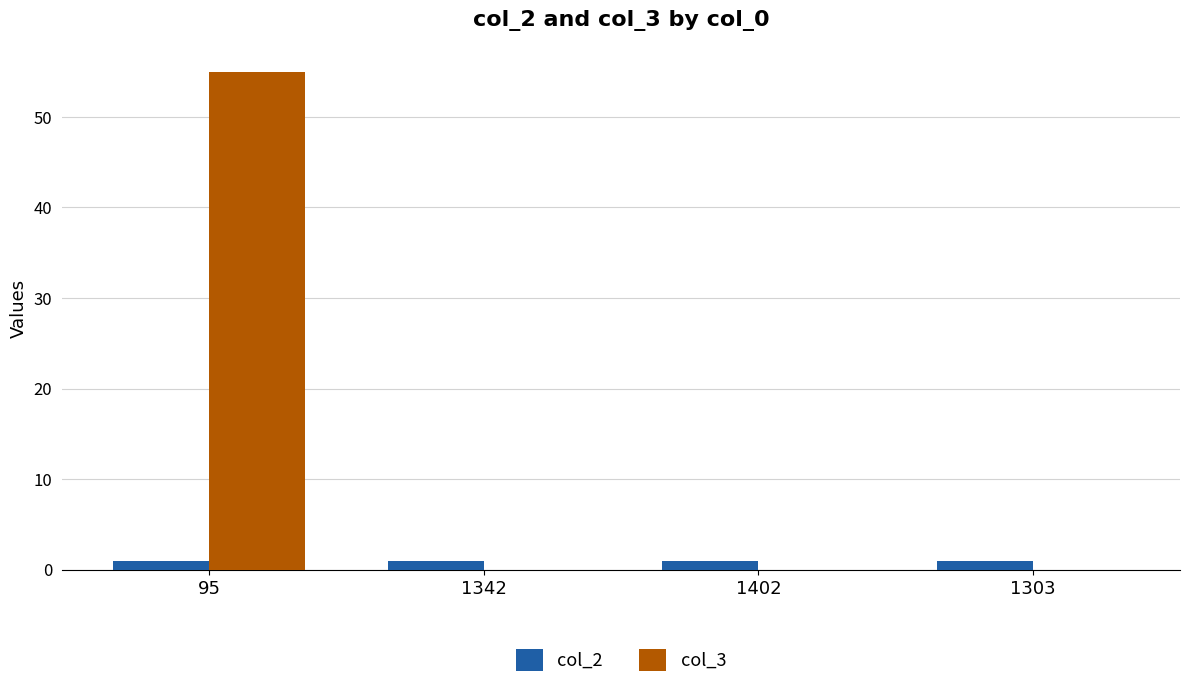

What is the greatest value displayed?

55